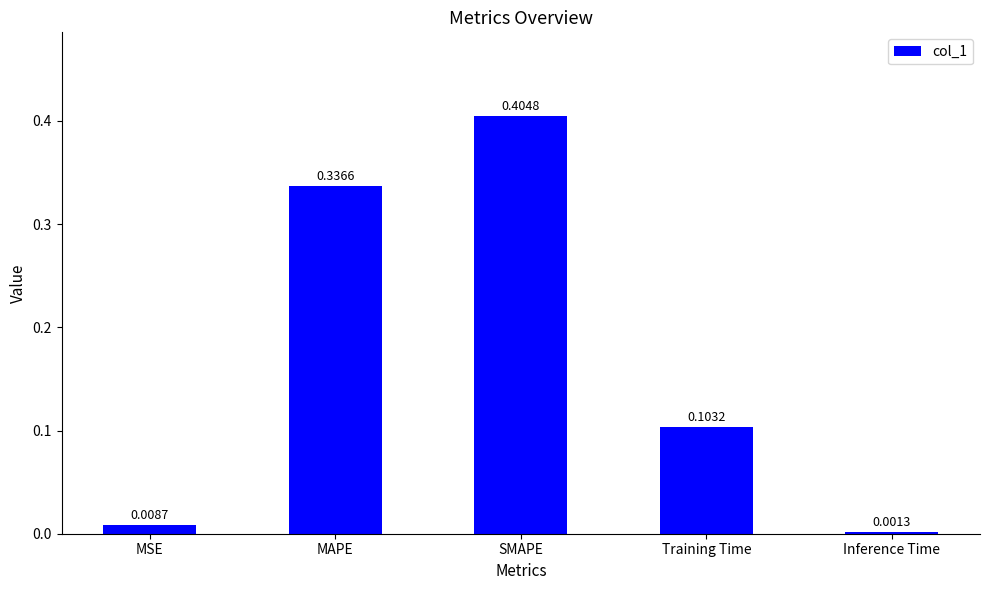

At which label is the value closest to 0?

Inference Time